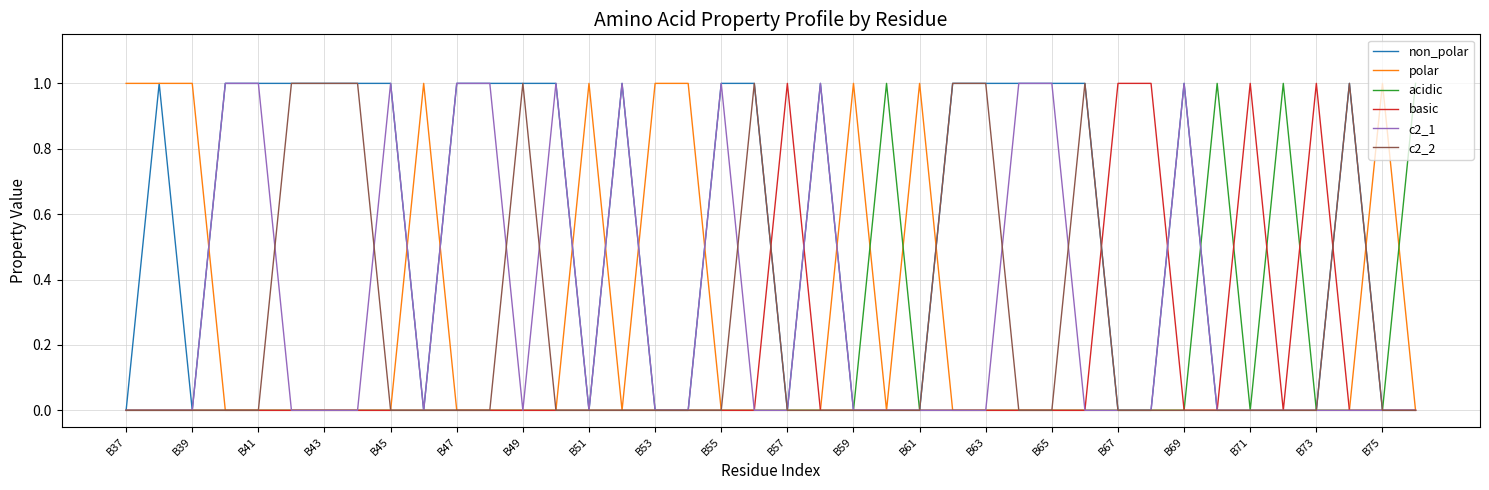

At which label does non_polar reach its minimum?

B37